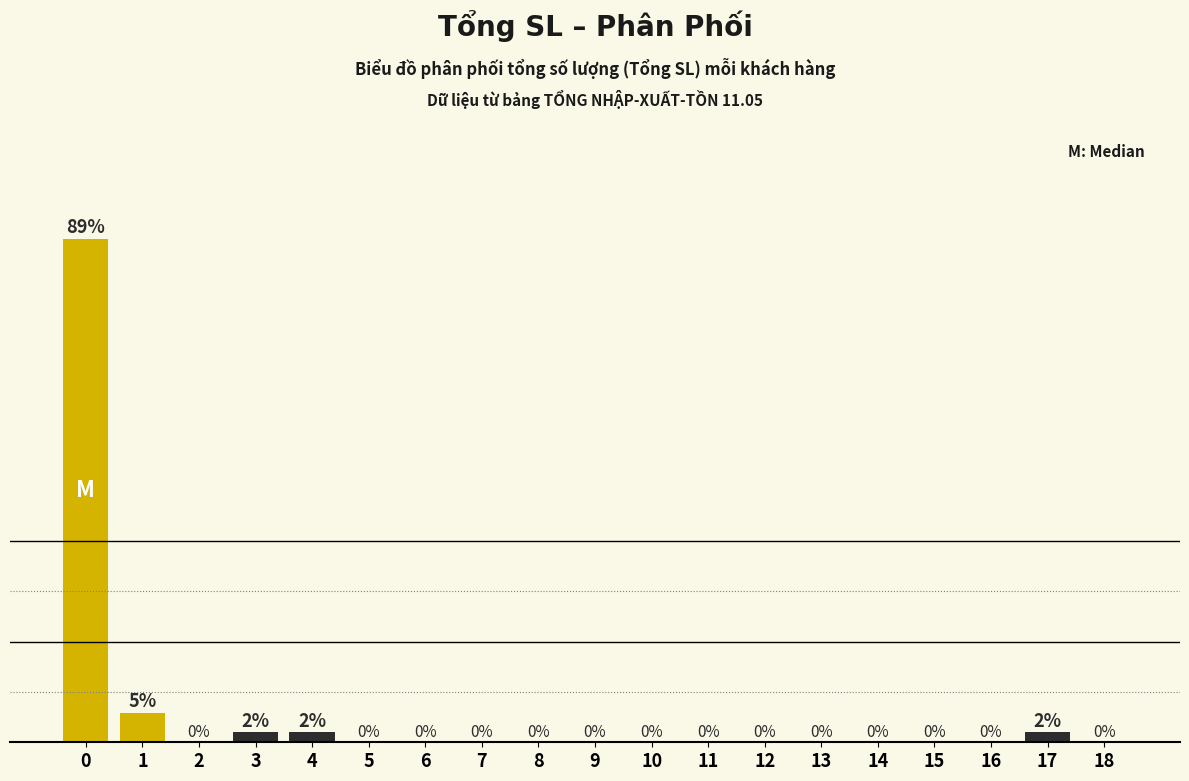

What is the sum of all values?

100.0